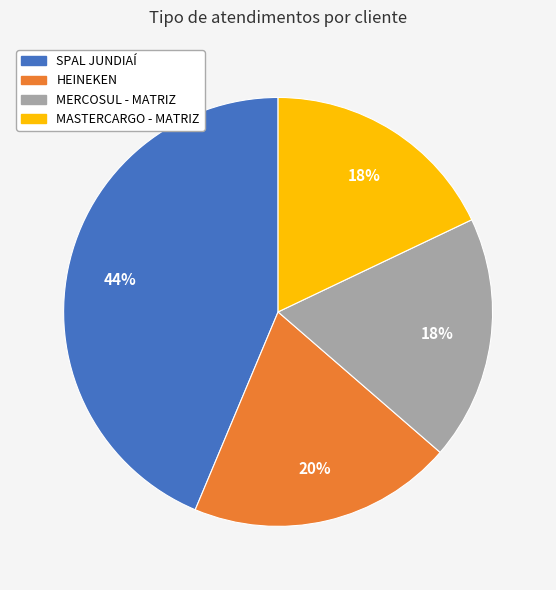

Count the number of slices in the pie.

4